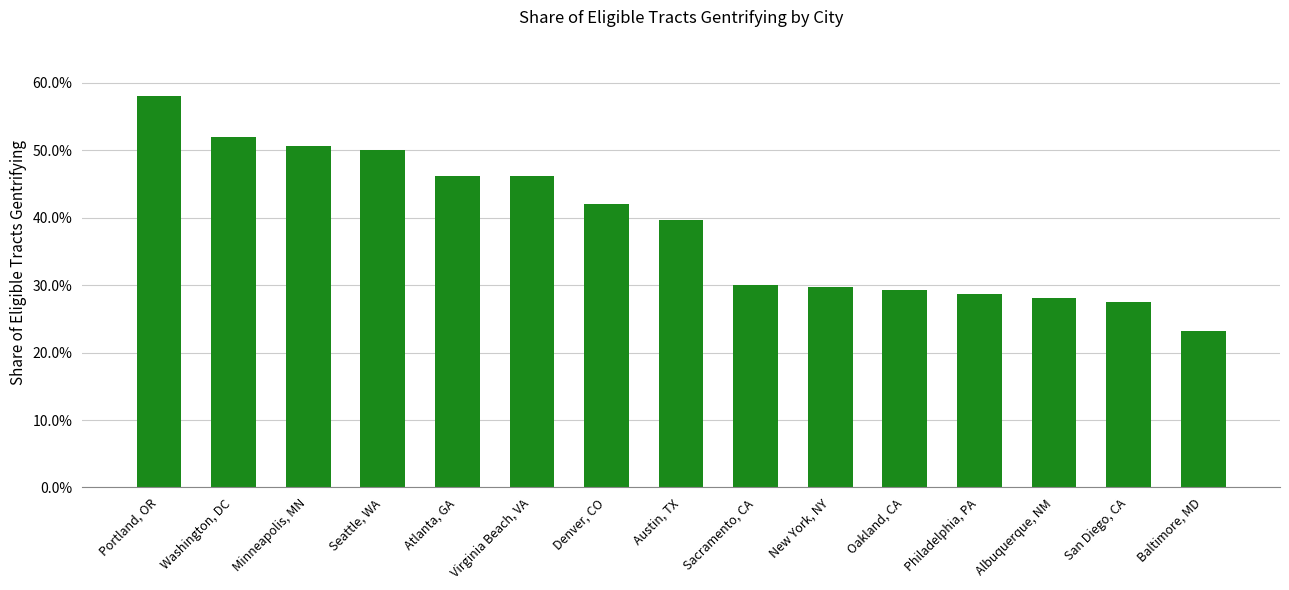

Reading left to right, extract all data points from this chart.

0.6	0.5	0.5	0.5	0.5	0.5	0.4	0.4	0.3	0.3	0.3	0.3	0.3	0.3	0.2